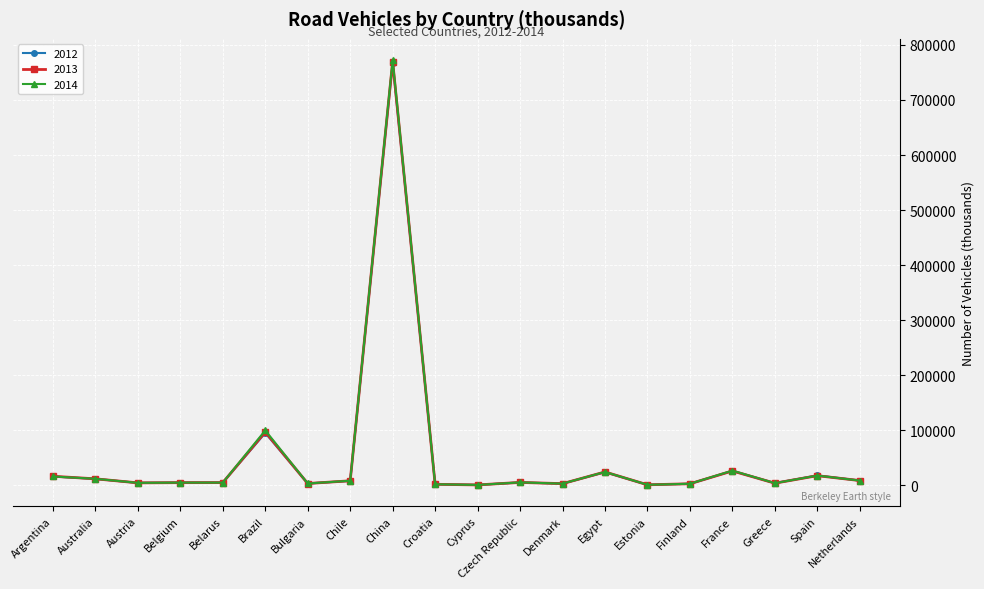

What position from the right is Estonia?

6